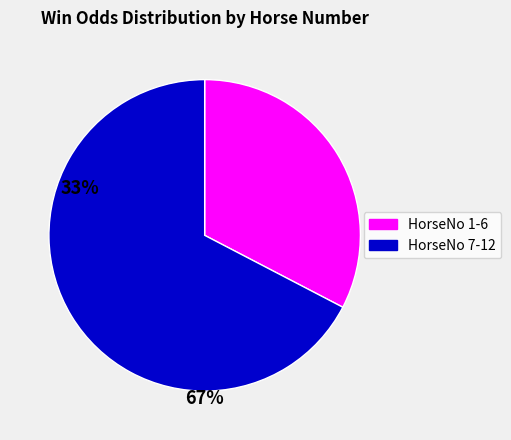

Is there a majority slice in this chart?

Yes